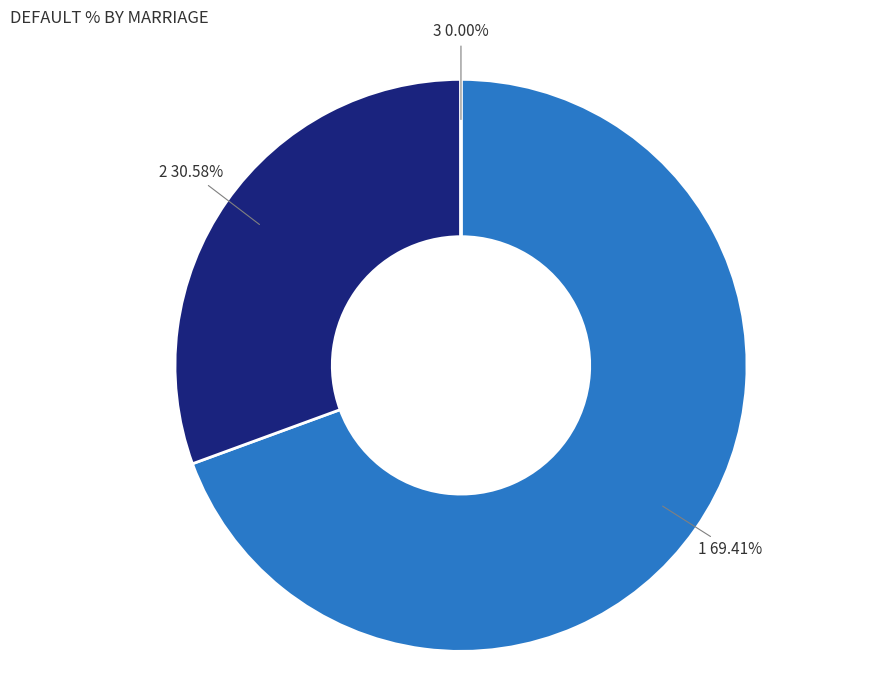

Is there any slice that represents more than half of the pie?

Yes